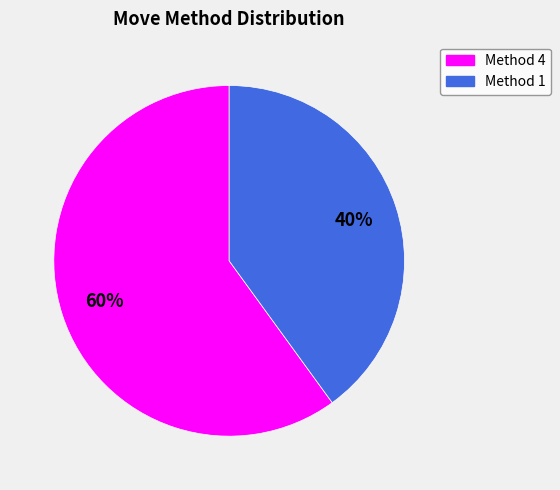

To the nearest percent, what is the difference between the largest and smallest slice percentages?

20%